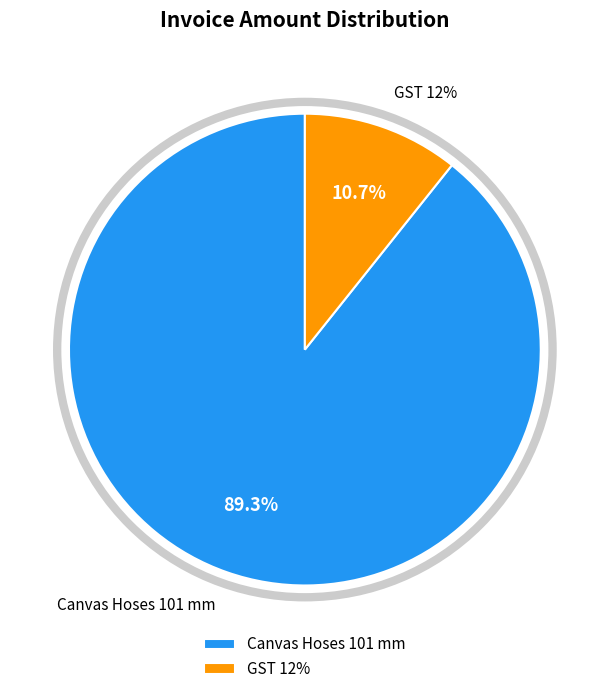

Which category accounts for the majority?

Canvas Hoses 101 mm